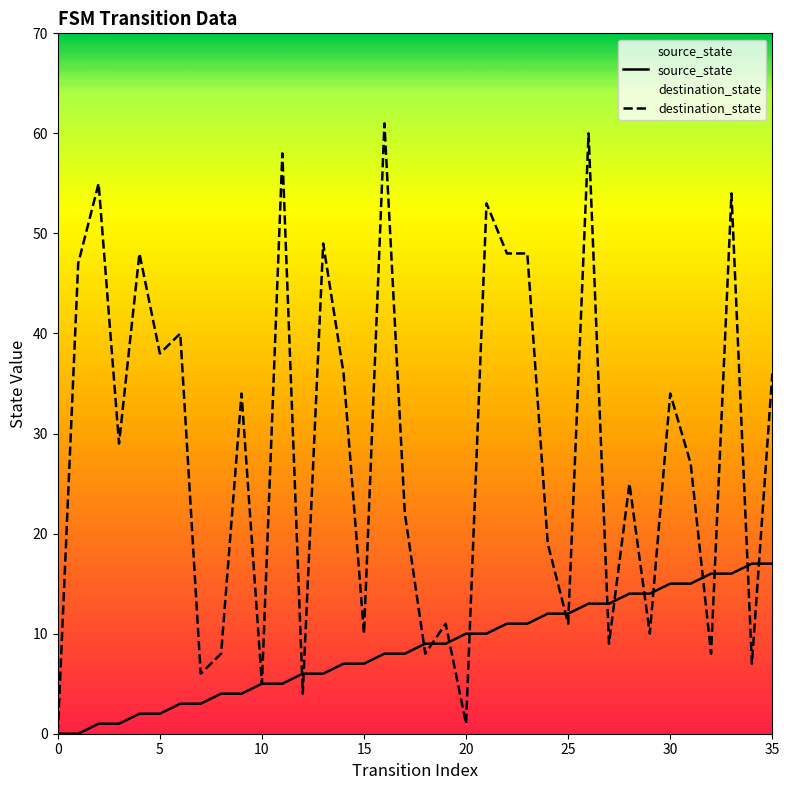

What is the difference between the second highest and minimum values in the destination_state series?

60